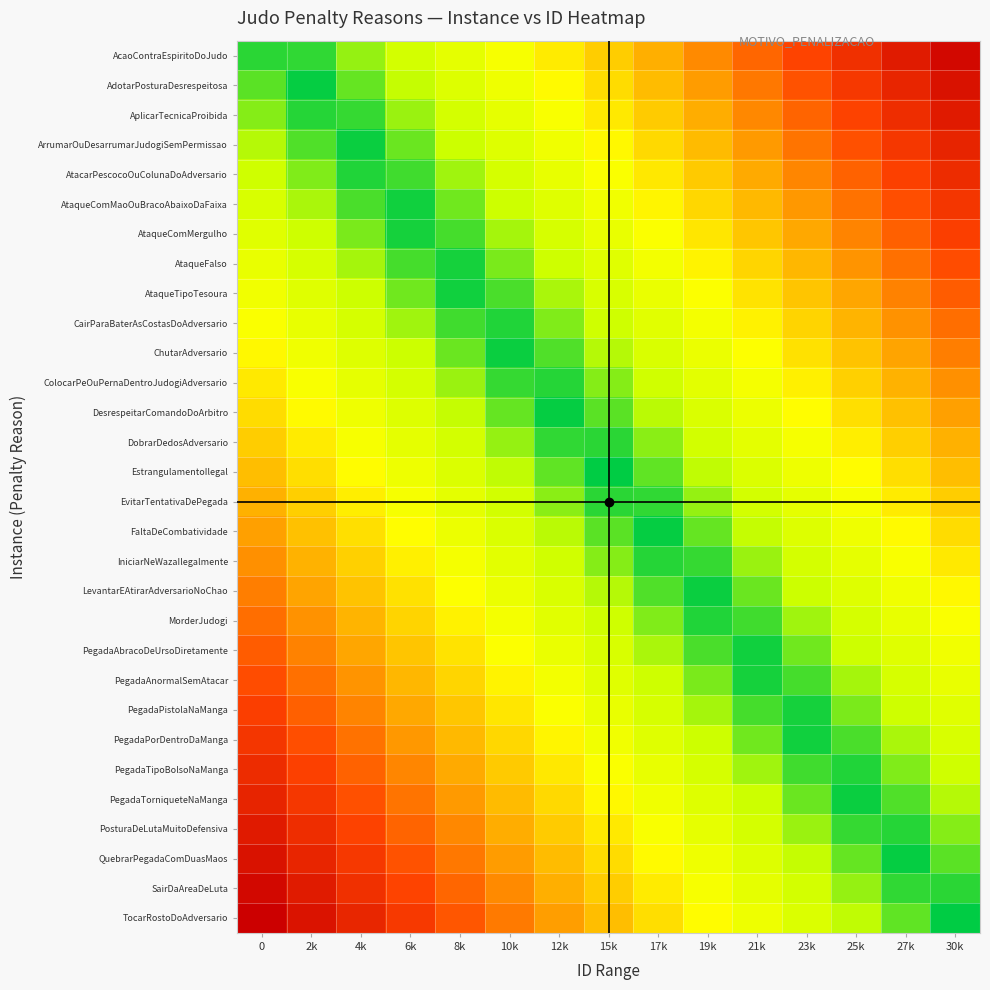

Reading right to left, transcribe all the data shown in this chart.

AcaoContraEspiritoDoJudo: 30k=29.0	27k=26.9	25k=24.7	23k=22.6	21k=20.4	19k=18.3	17k=16.1	15k=14.0	12k=11.9	10k=9.7	8k=7.6	6k=5.4	4k=3.3	2k=1.1	0=1.0
AdotarPosturaDesrespeitosa: 30k=28.0	27k=25.9	25k=23.7	23k=21.6	21k=19.4	19k=17.3	17k=15.1	15k=13.0	12k=10.9	10k=8.7	8k=6.6	6k=4.4	4k=2.3	2k=0.1	0=2.0
AplicarTecnicaProibida: 30k=27.0	27k=24.9	25k=22.7	23k=20.6	21k=18.4	19k=16.3	17k=14.1	15k=12.0	12k=9.9	10k=7.7	8k=5.6	6k=3.4	4k=1.3	2k=0.9	0=3.0
ArrumarOuDesarrumarJudogiSemPermissao: 30k=26.0	27k=23.9	25k=21.7	23k=19.6	21k=17.4	19k=15.3	17k=13.1	15k=11.0	12k=8.9	10k=6.7	8k=4.6	6k=2.4	4k=0.3	2k=1.9	0=4.0
AtacarPescocoOuColunaDoAdversario: 30k=25.0	27k=22.9	25k=20.7	23k=18.6	21k=16.4	19k=14.3	17k=12.1	15k=10.0	12k=7.9	10k=5.7	8k=3.6	6k=1.4	4k=0.7	2k=2.9	0=5.0
AtaqueComMaoOuBracoAbaixoDaFaixa: 30k=24.0	27k=21.9	25k=19.7	23k=17.6	21k=15.4	19k=13.3	17k=11.1	15k=9.0	12k=6.9	10k=4.7	8k=2.6	6k=0.4	4k=1.7	2k=3.9	0=6.0
AtaqueComMergulho: 30k=23.0	27k=20.9	25k=18.7	23k=16.6	21k=14.4	19k=12.3	17k=10.1	15k=8.0	12k=5.9	10k=3.7	8k=1.6	6k=0.6	4k=2.7	2k=4.9	0=7.0
AtaqueFalso: 30k=22.0	27k=19.9	25k=17.7	23k=15.6	21k=13.4	19k=11.3	17k=9.1	15k=7.0	12k=4.9	10k=2.7	8k=0.6	6k=1.6	4k=3.7	2k=5.9	0=8.0
AtaqueTipoTesoura: 30k=21.0	27k=18.9	25k=16.7	23k=14.6	21k=12.4	19k=10.3	17k=8.1	15k=6.0	12k=3.9	10k=1.7	8k=0.4	6k=2.6	4k=4.7	2k=6.9	0=9.0
CairParaBaterAsCostasDoAdversario: 30k=20.0	27k=17.9	25k=15.7	23k=13.6	21k=11.4	19k=9.3	17k=7.1	15k=5.0	12k=2.9	10k=0.7	8k=1.4	6k=3.6	4k=5.7	2k=7.9	0=10.0
ChutarAdversario: 30k=19.0	27k=16.9	25k=14.7	23k=12.6	21k=10.4	19k=8.3	17k=6.1	15k=4.0	12k=1.9	10k=0.3	8k=2.4	6k=4.6	4k=6.7	2k=8.9	0=11.0
ColocarPeOuPernaDentroJudogiAdversario: 30k=18.0	27k=15.9	25k=13.7	23k=11.6	21k=9.4	19k=7.3	17k=5.1	15k=3.0	12k=0.9	10k=1.3	8k=3.4	6k=5.6	4k=7.7	2k=9.9	0=12.0
DesrespeitarComandoDoArbitro: 30k=17.0	27k=14.9	25k=12.7	23k=10.6	21k=8.4	19k=6.3	17k=4.1	15k=2.0	12k=0.1	10k=2.3	8k=4.4	6k=6.6	4k=8.7	2k=10.9	0=13.0
DobrarDedosAdversario: 30k=16.0	27k=13.9	25k=11.7	23k=9.6	21k=7.4	19k=5.3	17k=3.1	15k=1.0	12k=1.1	10k=3.3	8k=5.4	6k=7.6	4k=9.7	2k=11.9	0=14.0
EstrangulamentoIlegal: 30k=15.0	27k=12.9	25k=10.7	23k=8.6	21k=6.4	19k=4.3	17k=2.1	15k=0.0	12k=2.1	10k=4.3	8k=6.4	6k=8.6	4k=10.7	2k=12.9	0=15.0
EvitarTentativaDePegada: 30k=14.0	27k=11.9	25k=9.7	23k=7.6	21k=5.4	19k=3.3	17k=1.1	15k=1.0	12k=3.1	10k=5.3	8k=7.4	6k=9.6	4k=11.7	2k=13.9	0=16.0
FaltaDeCombatividade: 30k=13.0	27k=10.9	25k=8.7	23k=6.6	21k=4.4	19k=2.3	17k=0.1	15k=2.0	12k=4.1	10k=6.3	8k=8.4	6k=10.6	4k=12.7	2k=14.9	0=17.0
IniciarNeWazaIlegalmente: 30k=12.0	27k=9.9	25k=7.7	23k=5.6	21k=3.4	19k=1.3	17k=0.9	15k=3.0	12k=5.1	10k=7.3	8k=9.4	6k=11.6	4k=13.7	2k=15.9	0=18.0
LevantarEAtirarAdversarioNoChao: 30k=11.0	27k=8.9	25k=6.7	23k=4.6	21k=2.4	19k=0.3	17k=1.9	15k=4.0	12k=6.1	10k=8.3	8k=10.4	6k=12.6	4k=14.7	2k=16.9	0=19.0
MorderJudogi: 30k=10.0	27k=7.9	25k=5.7	23k=3.6	21k=1.4	19k=0.7	17k=2.9	15k=5.0	12k=7.1	10k=9.3	8k=11.4	6k=13.6	4k=15.7	2k=17.9	0=20.0
PegadaAbracoDeUrsoDiretamente: 30k=9.0	27k=6.9	25k=4.7	23k=2.6	21k=0.4	19k=1.7	17k=3.9	15k=6.0	12k=8.1	10k=10.3	8k=12.4	6k=14.6	4k=16.7	2k=18.9	0=21.0
PegadaAnormalSemAtacar: 30k=8.0	27k=5.9	25k=3.7	23k=1.6	21k=0.6	19k=2.7	17k=4.9	15k=7.0	12k=9.1	10k=11.3	8k=13.4	6k=15.6	4k=17.7	2k=19.9	0=22.0
PegadaPistolaNaManga: 30k=7.0	27k=4.9	25k=2.7	23k=0.6	21k=1.6	19k=3.7	17k=5.9	15k=8.0	12k=10.1	10k=12.3	8k=14.4	6k=16.6	4k=18.7	2k=20.9	0=23.0
PegadaPorDentroDaManga: 30k=6.0	27k=3.9	25k=1.7	23k=0.4	21k=2.6	19k=4.7	17k=6.9	15k=9.0	12k=11.1	10k=13.3	8k=15.4	6k=17.6	4k=19.7	2k=21.9	0=24.0
PegadaTipoBolsoNaManga: 30k=5.0	27k=2.9	25k=0.7	23k=1.4	21k=3.6	19k=5.7	17k=7.9	15k=10.0	12k=12.1	10k=14.3	8k=16.4	6k=18.6	4k=20.7	2k=22.9	0=25.0
PegadaTorniqueteNaManga: 30k=4.0	27k=1.9	25k=0.3	23k=2.4	21k=4.6	19k=6.7	17k=8.9	15k=11.0	12k=13.1	10k=15.3	8k=17.4	6k=19.6	4k=21.7	2k=23.9	0=26.0
PosturaDeLutaMuitoDefensiva: 30k=3.0	27k=0.9	25k=1.3	23k=3.4	21k=5.6	19k=7.7	17k=9.9	15k=12.0	12k=14.1	10k=16.3	8k=18.4	6k=20.6	4k=22.7	2k=24.9	0=27.0
QuebrarPegadaComDuasMaos: 30k=2.0	27k=0.1	25k=2.3	23k=4.4	21k=6.6	19k=8.7	17k=10.9	15k=13.0	12k=15.1	10k=17.3	8k=19.4	6k=21.6	4k=23.7	2k=25.9	0=28.0
SairDaAreaDeLuta: 30k=1.0	27k=1.1	25k=3.3	23k=5.4	21k=7.6	19k=9.7	17k=11.9	15k=14.0	12k=16.1	10k=18.3	8k=20.4	6k=22.6	4k=24.7	2k=26.9	0=29.0
TocarRostoDoAdversario: 30k=0.0	27k=2.1	25k=4.3	23k=6.4	21k=8.6	19k=10.7	17k=12.9	15k=15.0	12k=17.1	10k=19.3	8k=21.4	6k=23.6	4k=25.7	2k=27.9	0=30.0